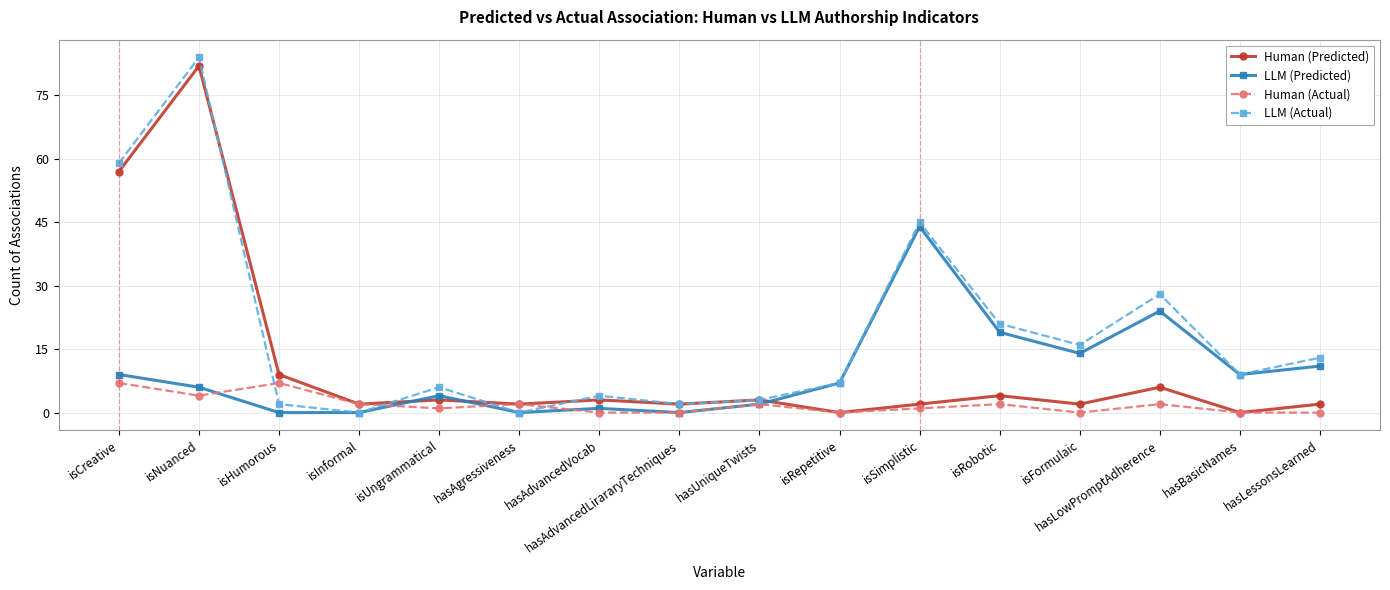

Is this an area chart (filled region under the line)?

No